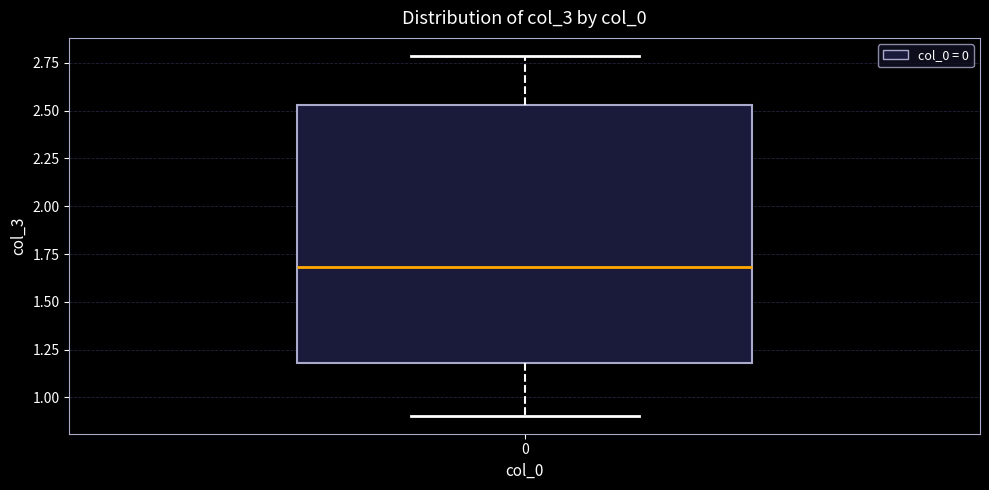

Read this box plot against the y-axis: the position of the median line, the range covered by the box, and the ends of both whiskers. The values are not printed on the chart, so give them approximately, as read against the axis.

median 1.70, box 1.20 to 2.55, whiskers 0.90 to 2.80